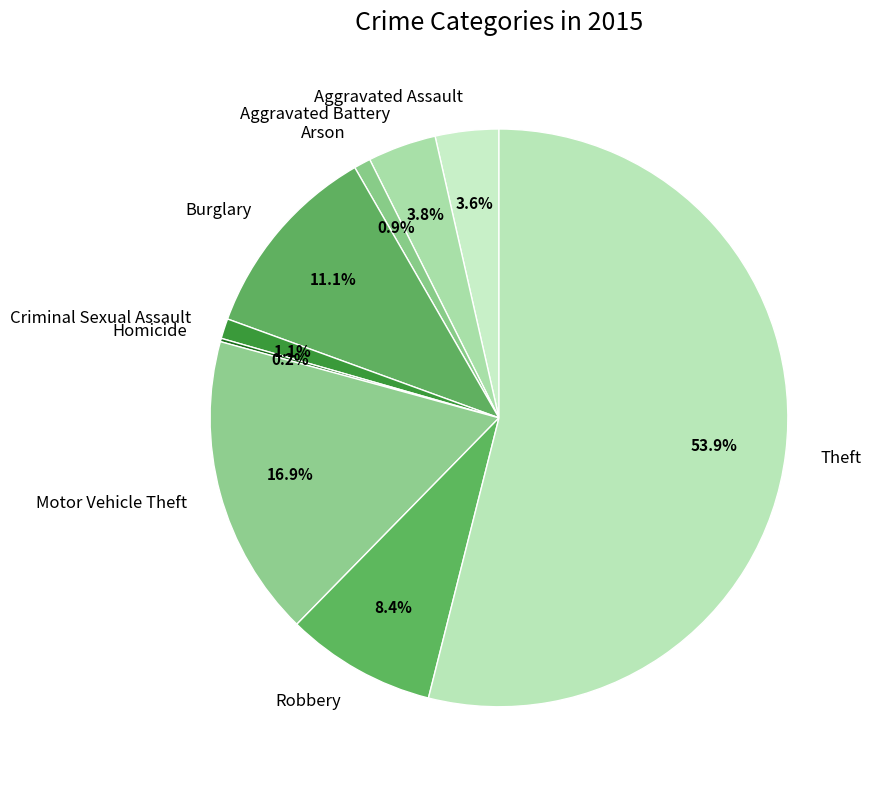

To the nearest percent, what portion does Criminal Sexual Assault represent?

1%